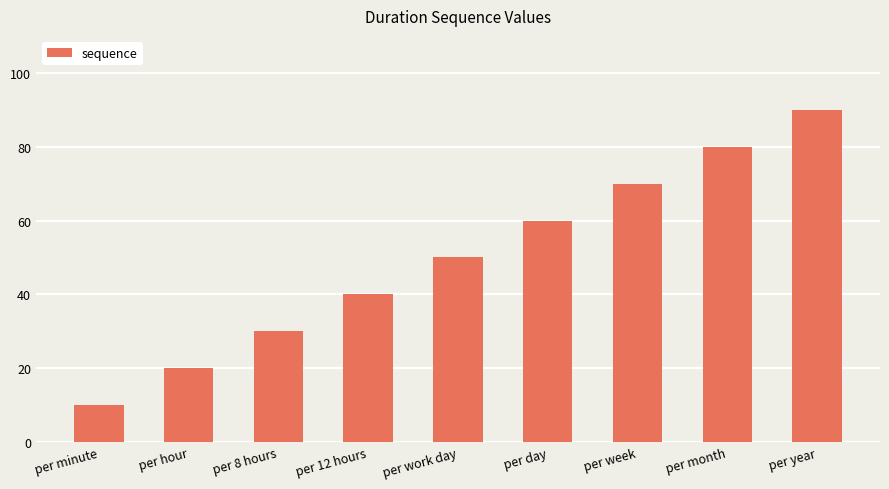

What is the sum of all values?

450